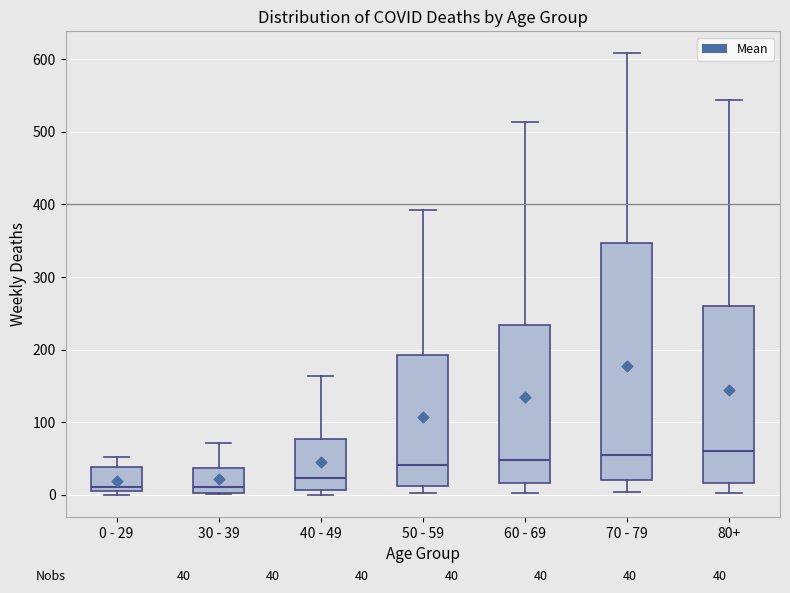

Comparing the boxes themselves (not the whiskers), which one is the tallest?

70 - 79